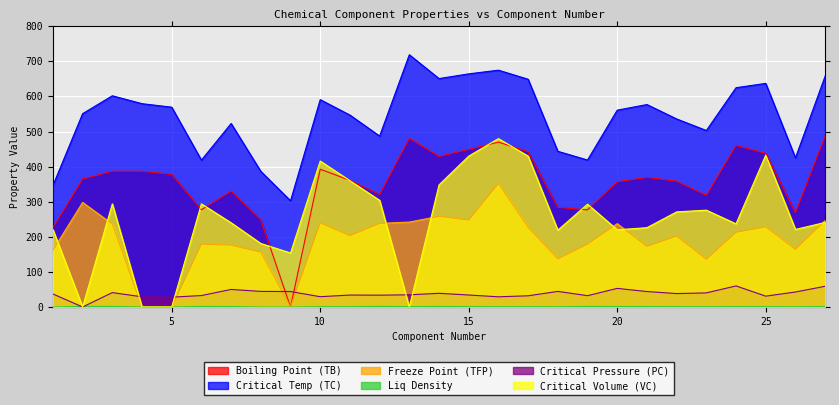

How many lines are shown in the chart?

6